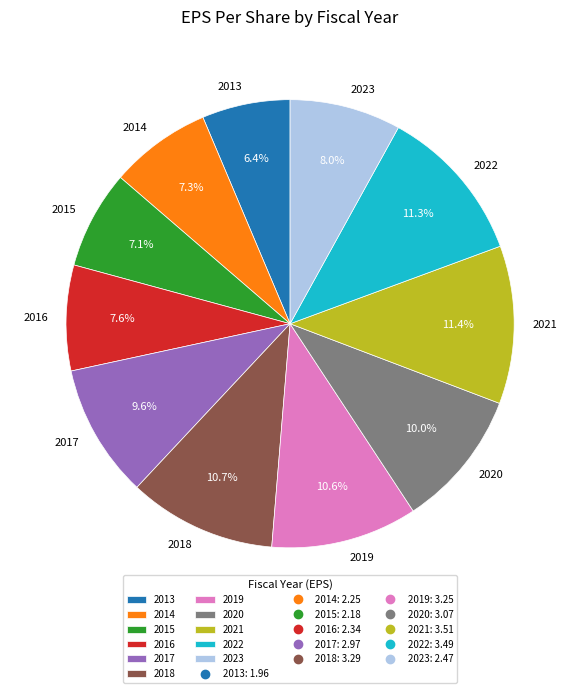

Which category has the smallest portion of the pie?

2013